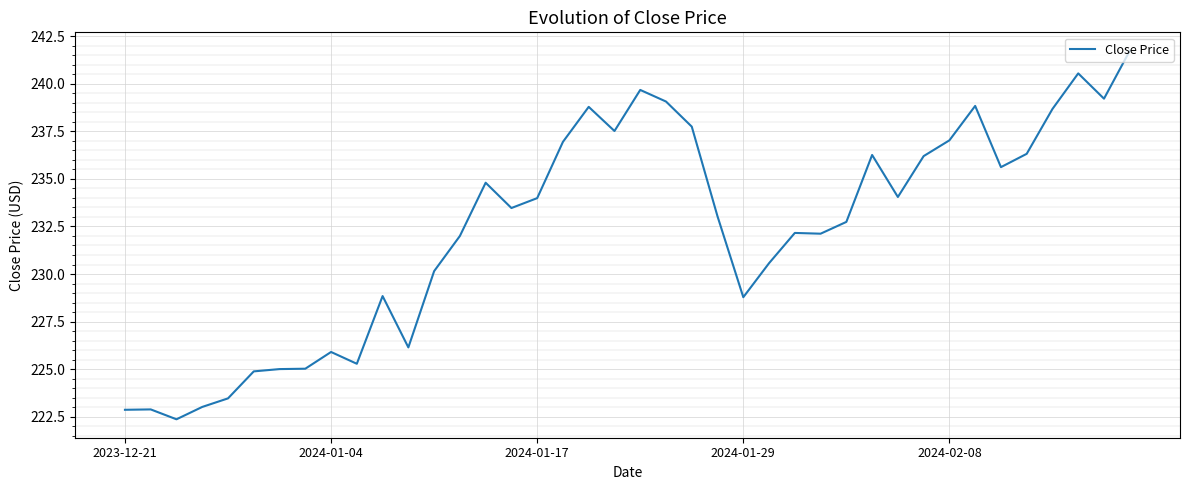

What is the minimum value shown in the chart?

222.4